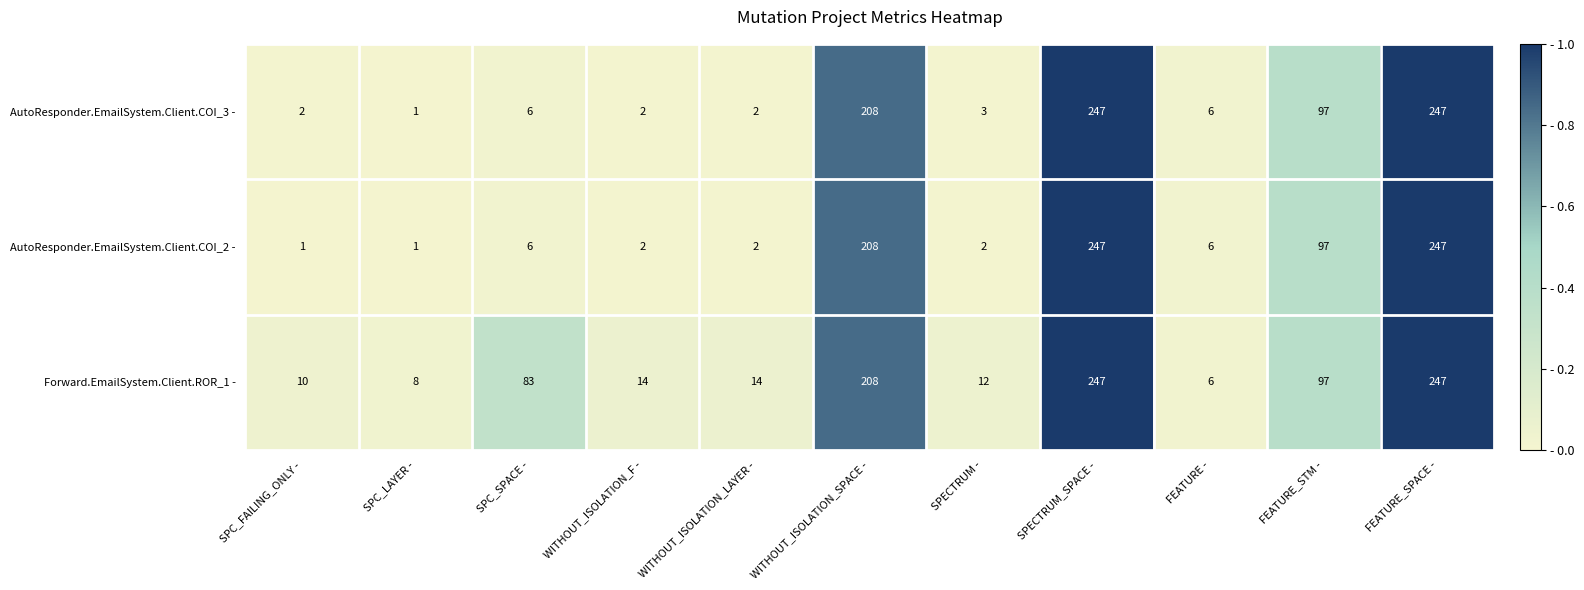

What is the maximum value for AutoResponder.EmailSystem.Client.COI_3 -?

247